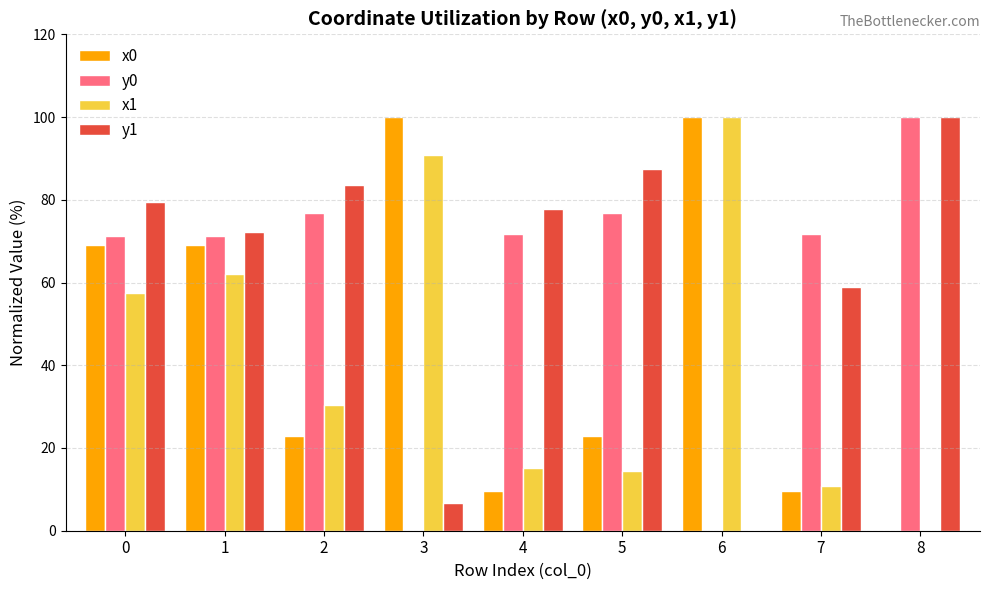

Between 4 and 5, which series saw the biggest shift?

x0